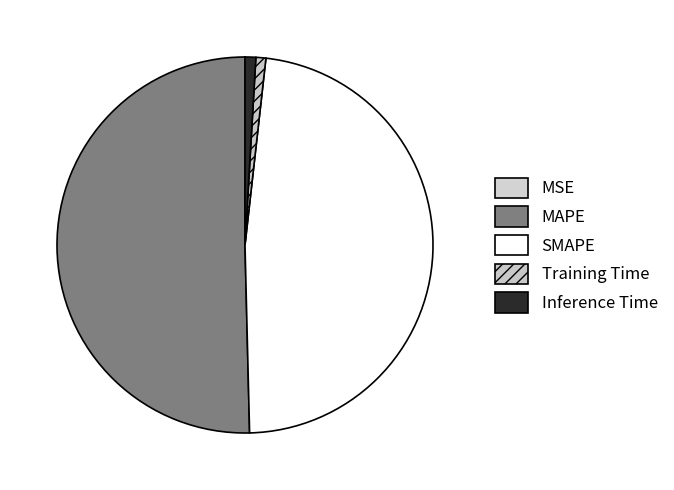

Does MAPE represent more than half of the total?

Yes